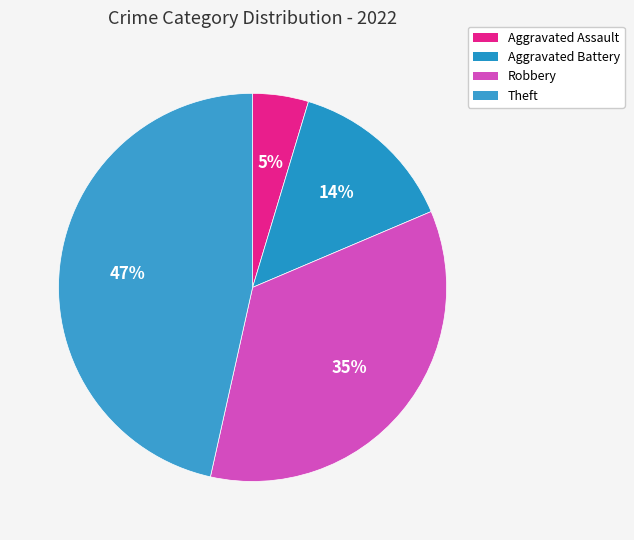

To the nearest percent, what portion does Robbery represent?

35%